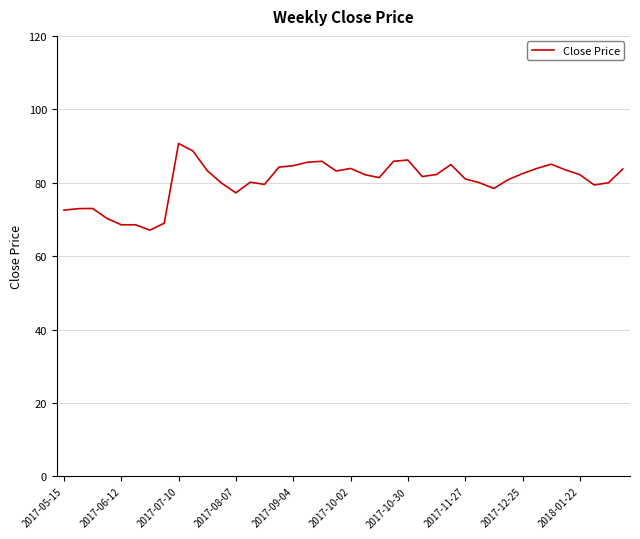

What is the smallest value displayed?

67.1